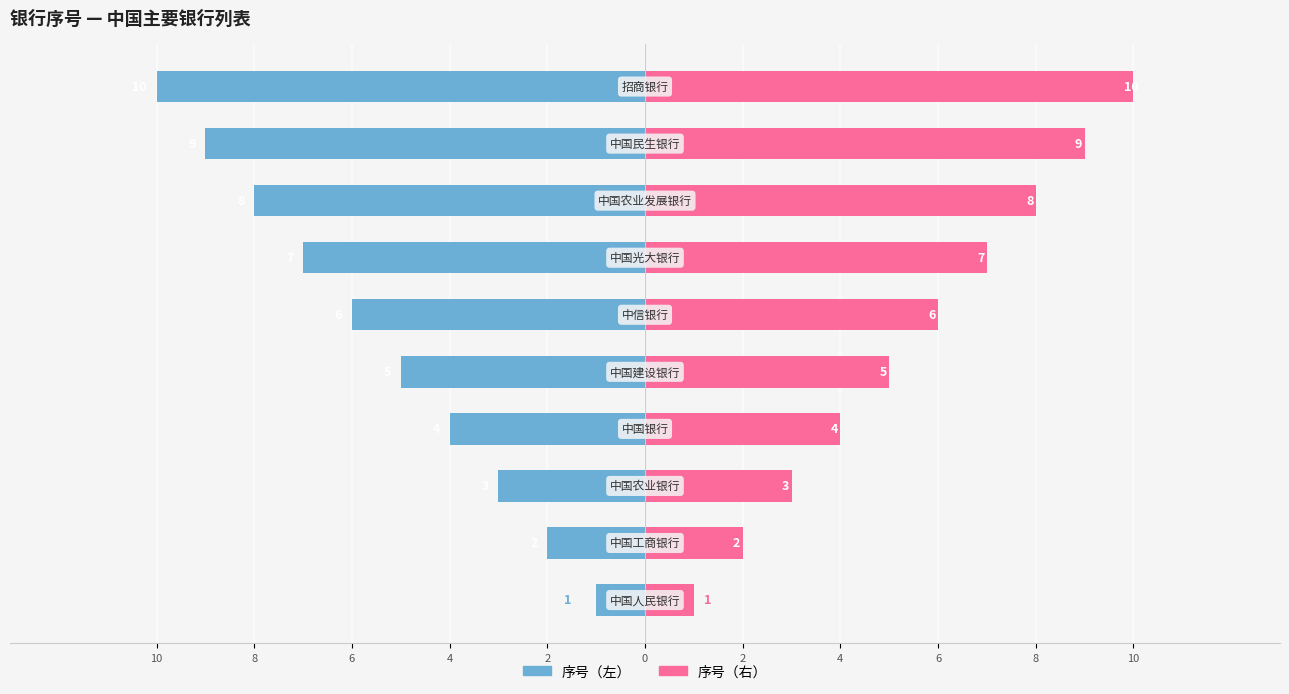

Reading left to right, transcribe all the data shown in this chart.

序号（左）: 10=-1	8=-2	6=-3	4=-4	2=-5	0=-6	2=-7	4=-8	6=-9	8=-10
序号（右）: 10=1	8=2	6=3	4=4	2=5	0=6	2=7	4=8	6=9	8=10